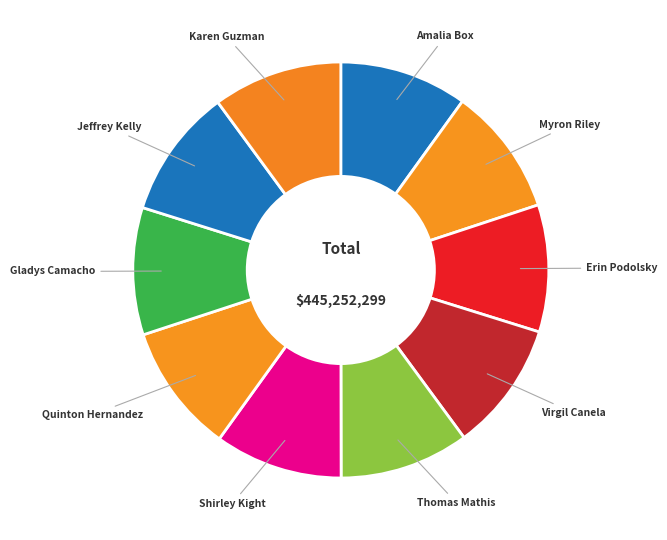

Does Erin Podolsky account for over 50% of the chart?

No